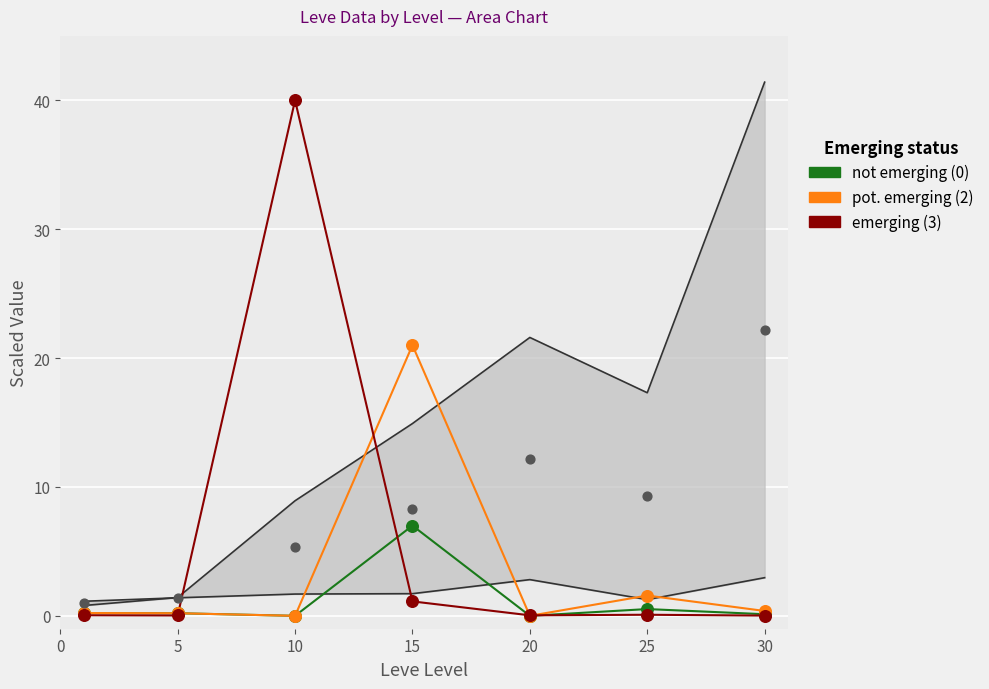

What are all the series names shown in the legend?

not emerging (0), pot. emerging (2), emerging (3)